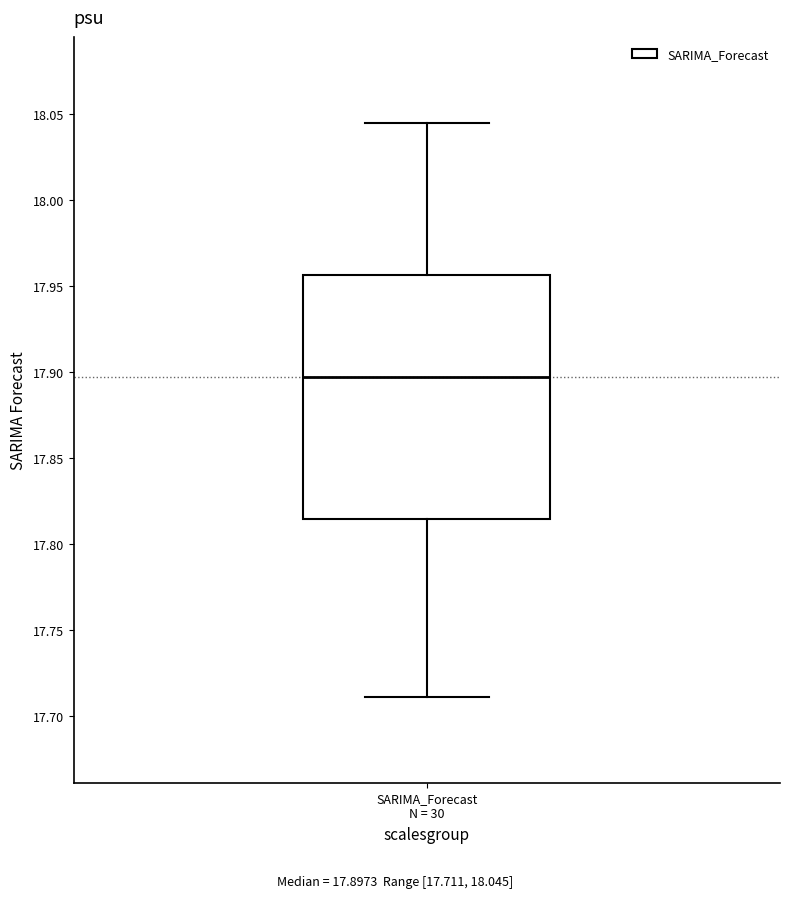

Read this box plot against the y-axis: the position of the median line, the range covered by the box, and the ends of both whiskers. The values are not printed on the chart, so give them approximately, as read against the axis.

median 17.895, box 17.815 to 17.955, whiskers 17.710 to 18.045